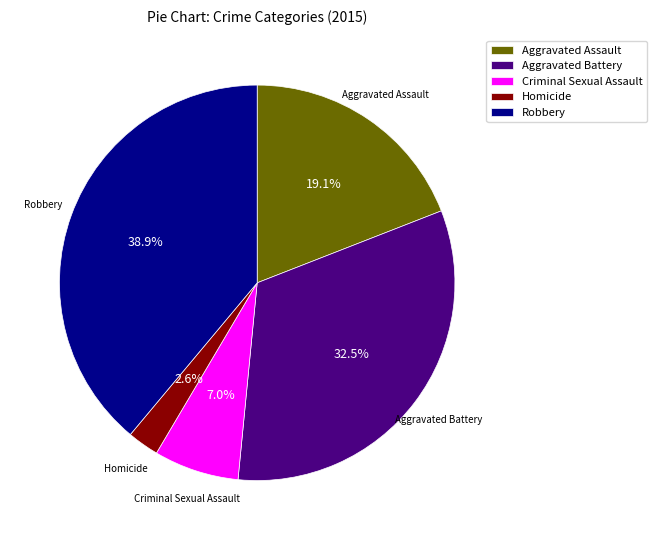

The Aggravated Assault slice represents 19% of the pie. True or false?

True